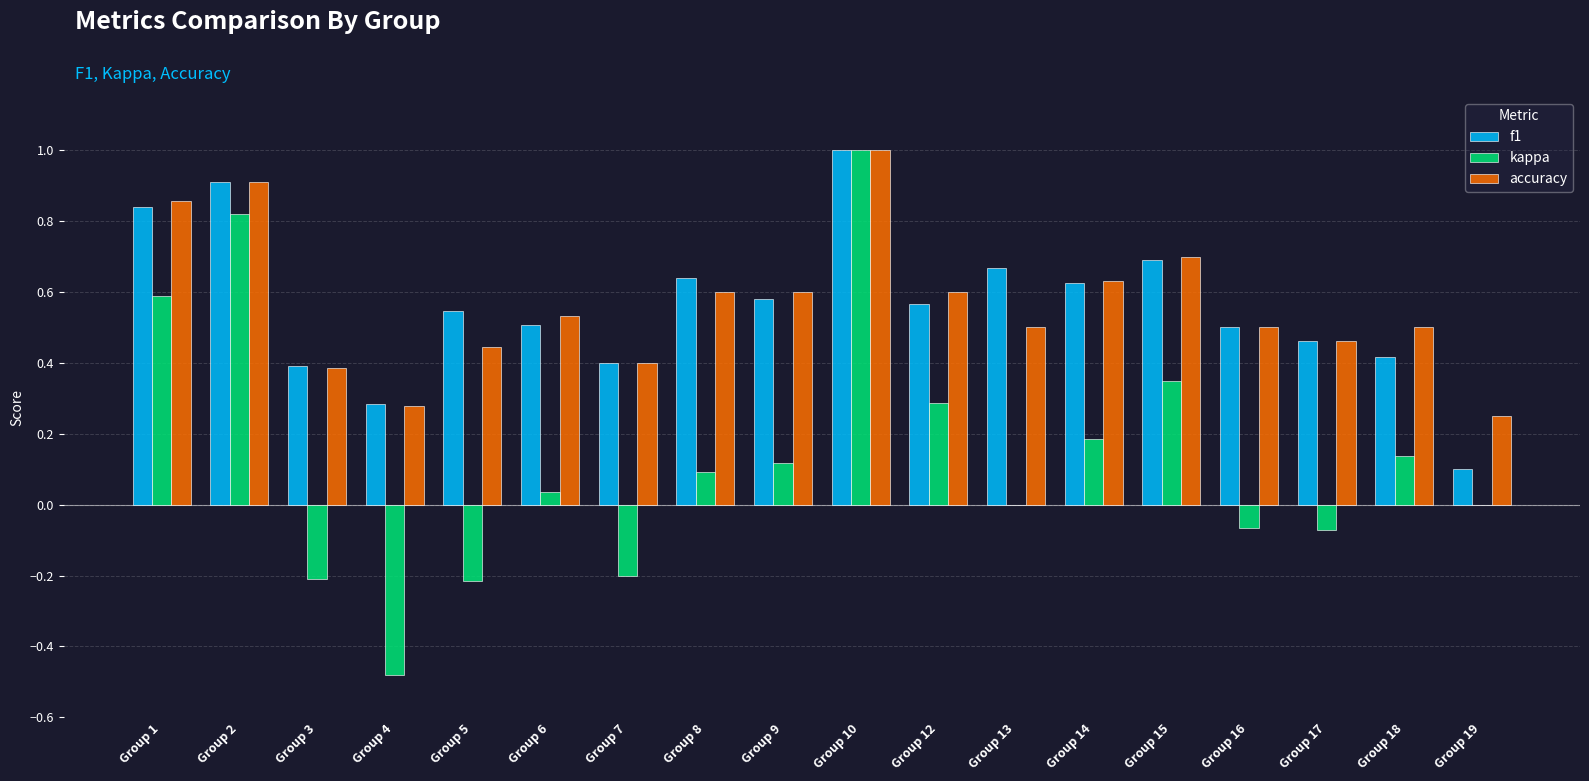

Which category has the highest value in the f1 series?

Group 10